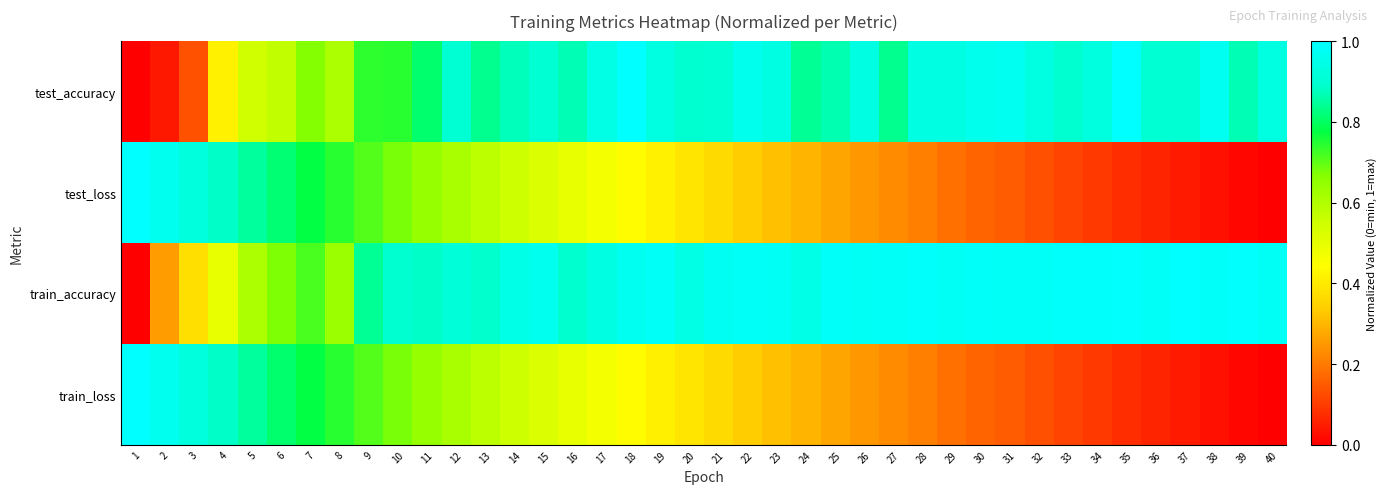

Reading left to right, transcribe all the data shown in this chart.

test_accuracy: 1=0.0	2=0.0	3=0.1	4=0.4	5=0.5	6=0.6	7=0.7	8=0.6	9=0.7	10=0.7	11=0.8	12=0.9	13=0.8	14=0.9	15=0.9	16=0.9	17=0.9	18=1.0	19=0.9	20=0.9	21=0.9	22=1.0	23=0.9	24=0.8	25=0.9	26=0.9	27=0.8	28=0.9	29=0.9	30=1.0	31=1.0	32=0.9	33=0.9	34=0.9	35=1.0	36=0.9	37=0.9	38=1.0	39=0.9	40=0.9
test_loss: 1=1.0	2=1.0	3=0.9	4=0.9	5=0.8	6=0.8	7=0.8	8=0.7	9=0.7	10=0.7	11=0.6	12=0.6	13=0.6	14=0.6	15=0.5	16=0.5	17=0.5	18=0.4	19=0.4	20=0.4	21=0.4	22=0.3	23=0.3	24=0.3	25=0.3	26=0.2	27=0.2	28=0.2	29=0.2	30=0.2	31=0.1	32=0.1	33=0.1	34=0.1	35=0.1	36=0.1	37=0.0	38=0.0	39=0.0	40=0.0
train_accuracy: 1=0.0	2=0.3	3=0.4	4=0.5	5=0.6	6=0.7	7=0.7	8=0.6	9=0.8	10=0.9	11=0.9	12=0.9	13=0.9	14=0.9	15=1.0	16=0.9	17=0.9	18=1.0	19=1.0	20=0.9	21=1.0	22=1.0	23=1.0	24=0.9	25=1.0	26=1.0	27=1.0	28=1.0	29=1.0	30=1.0	31=1.0	32=1.0	33=1.0	34=1.0	35=1.0	36=1.0	37=1.0	38=1.0	39=1.0	40=1.0
train_loss: 1=1.0	2=1.0	3=0.9	4=0.9	5=0.8	6=0.8	7=0.8	8=0.7	9=0.7	10=0.7	11=0.6	12=0.6	13=0.6	14=0.6	15=0.5	16=0.5	17=0.5	18=0.4	19=0.4	20=0.4	21=0.4	22=0.3	23=0.3	24=0.3	25=0.3	26=0.2	27=0.2	28=0.2	29=0.2	30=0.2	31=0.1	32=0.1	33=0.1	34=0.1	35=0.1	36=0.1	37=0.0	38=0.0	39=0.0	40=0.0